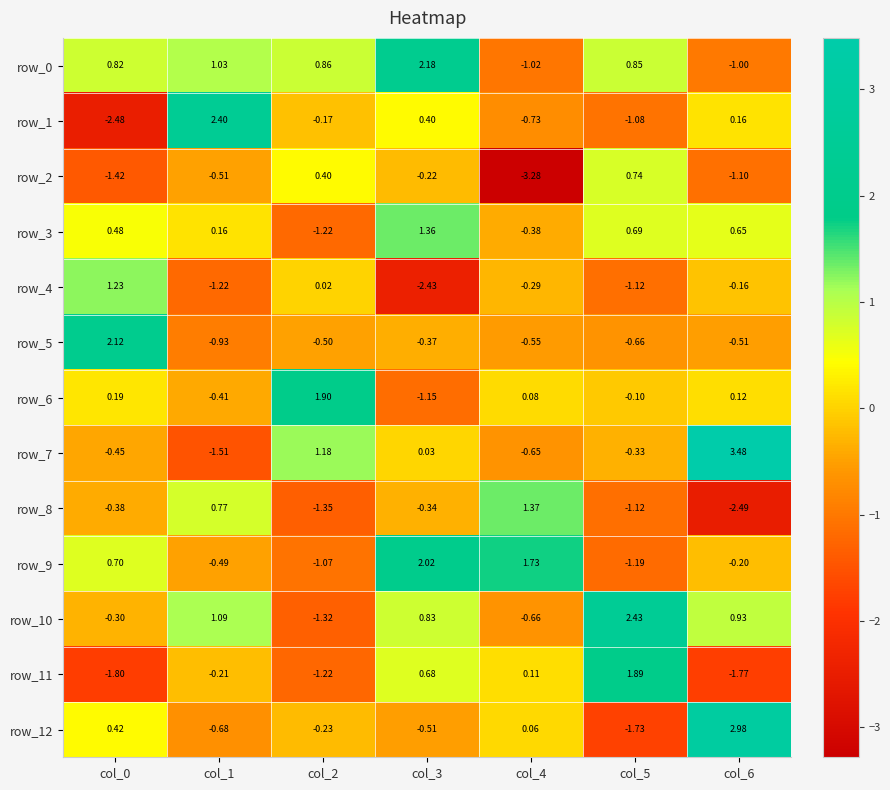

What value does the row_1 series have at col_2?

-0.2